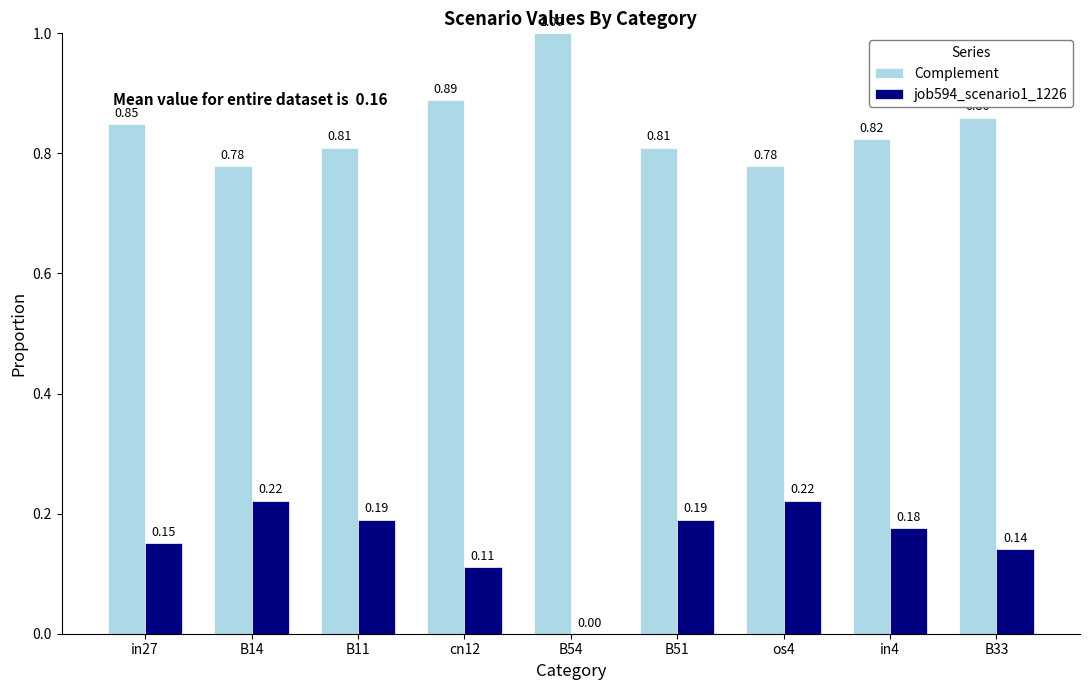

Is the value of job594_scenario1_1226 at in4 greater than the value of Complement at cn12?

No